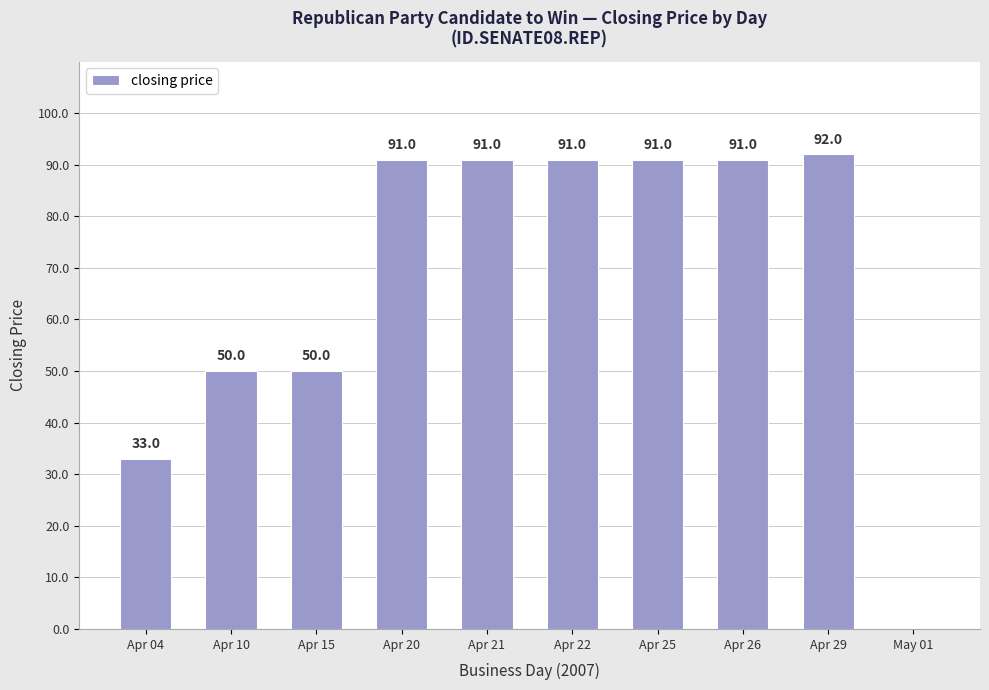

What is the sum of the values at Apr 15 and Apr 20?

141